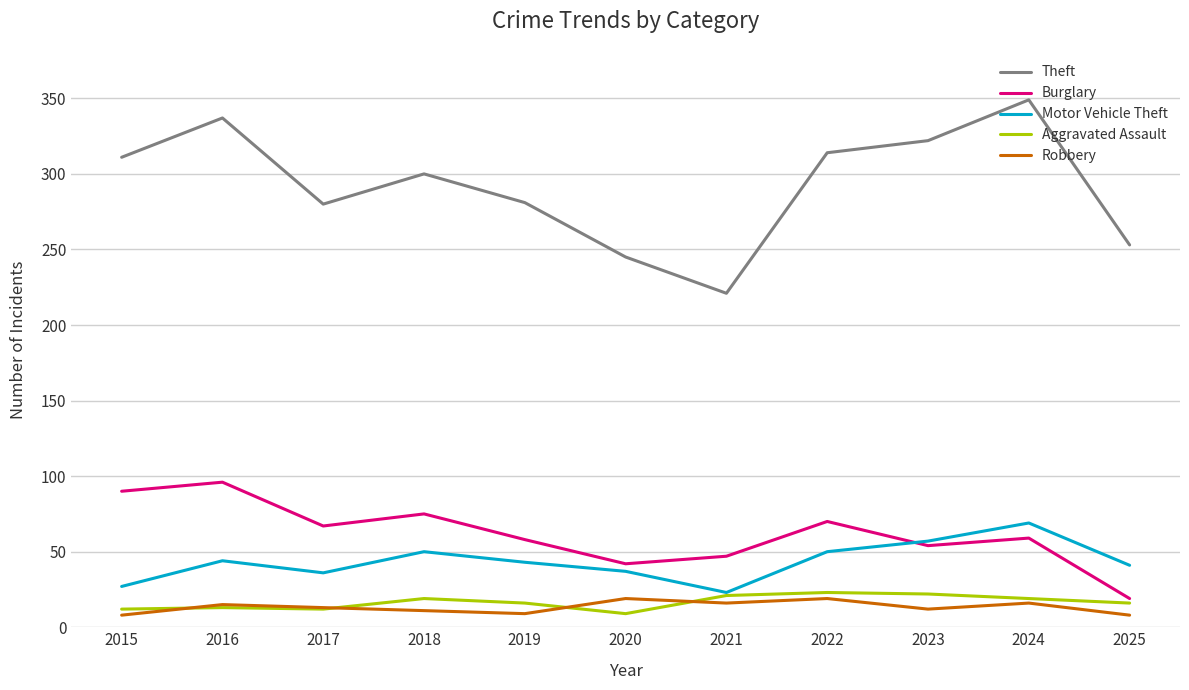

The Aggravated Assault series shows 12 at 2015. True or false?

True